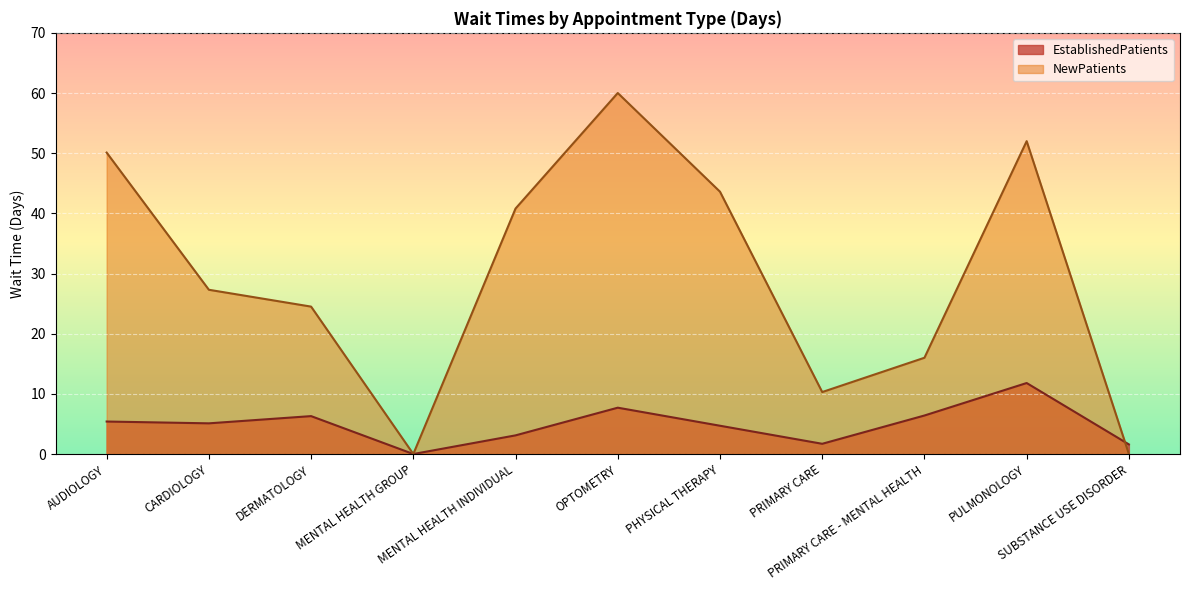

Is it true that EstablishedPatients equals 0.0 at MENTAL HEALTH GROUP?

True